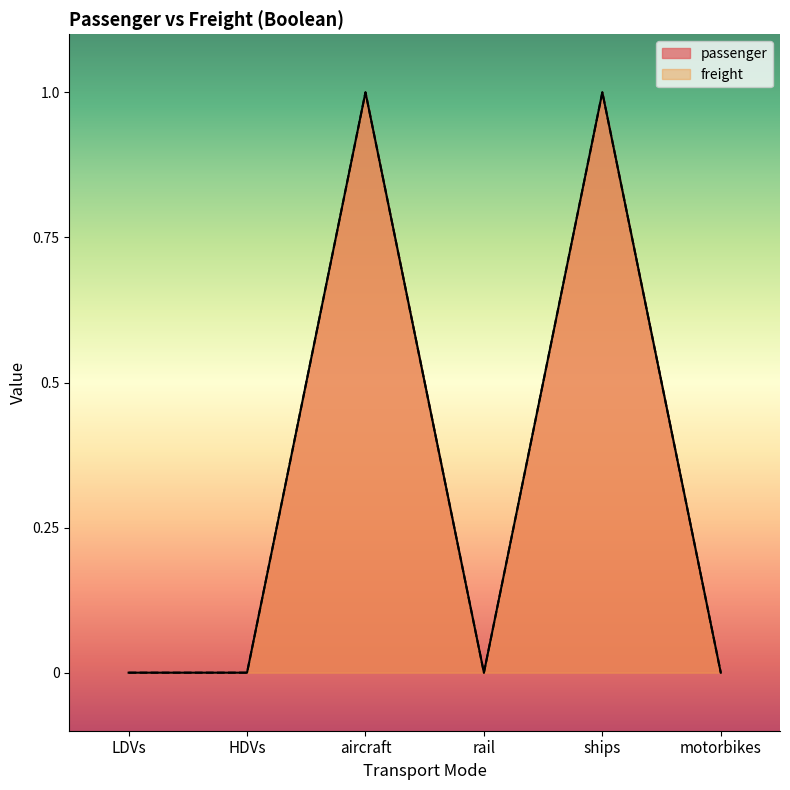

The passenger series shows 0 at LDVs. True or false?

True